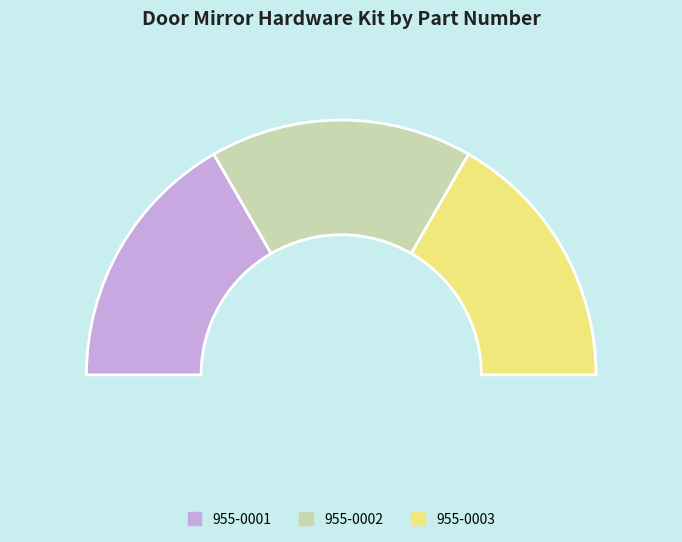

What is the change in value from 955-0001 to 955-0002?

+1